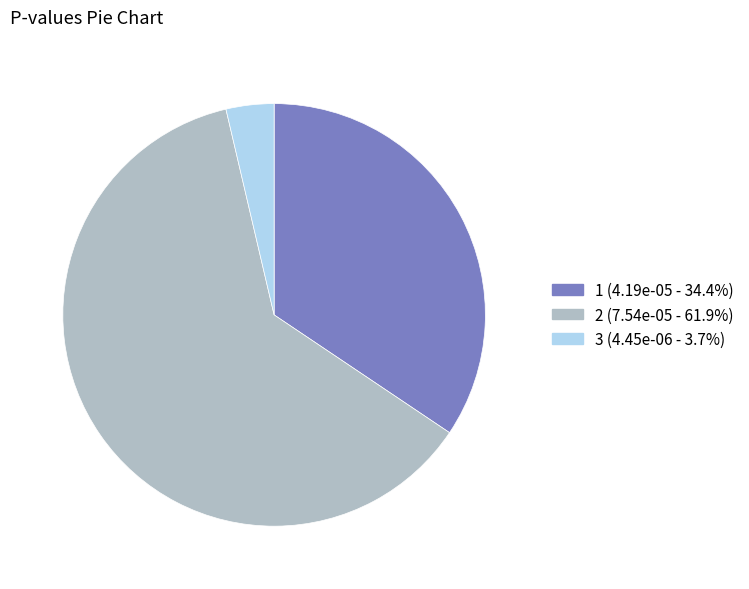

Does 2 account for over 50% of the chart?

Yes